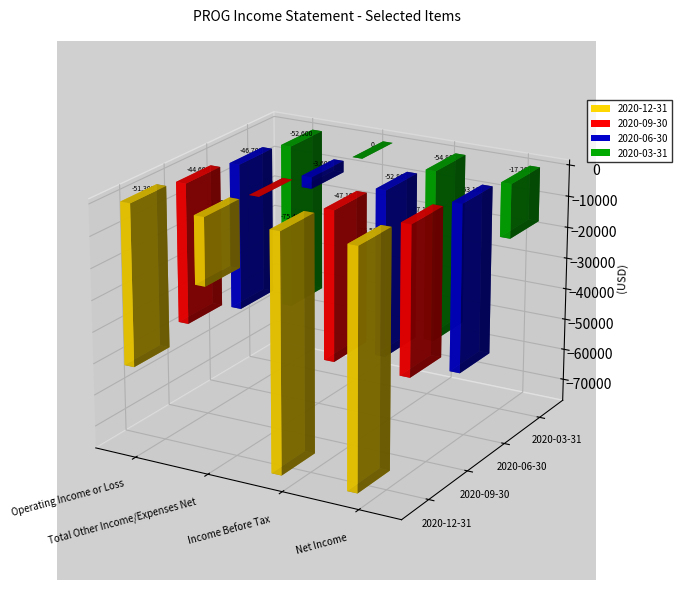

At Net Income, list the series in order from smallest to largest.

2020-12-31, 2020-06-30, 2020-09-30, 2020-03-31